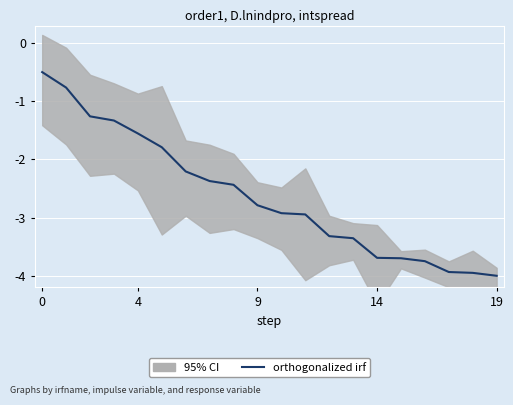

Is this an area chart (filled region under the line)?

No